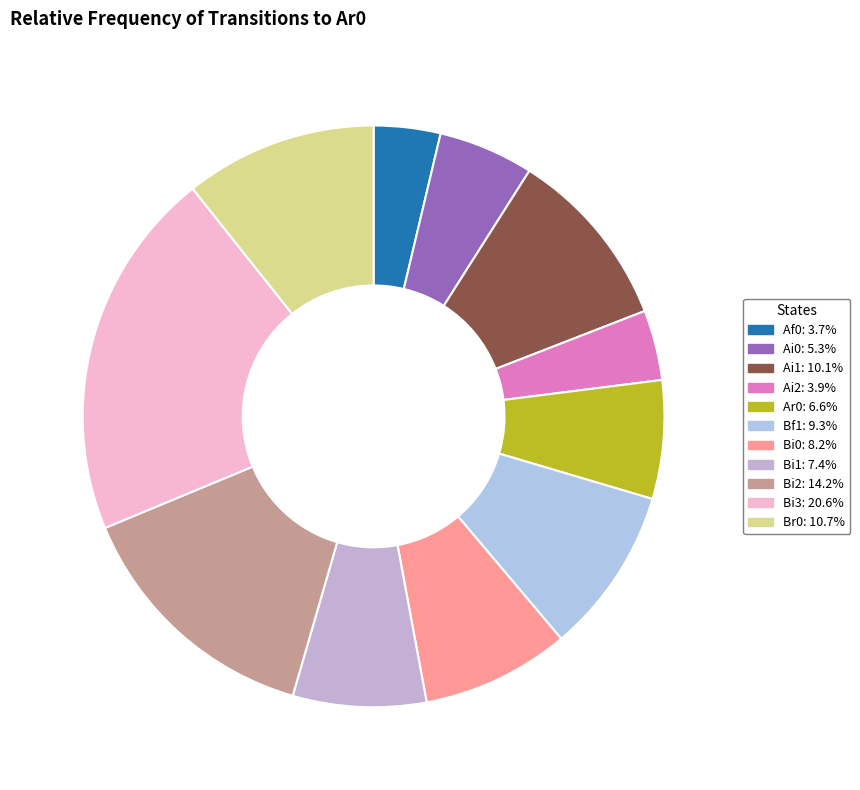

Count the number of slices in the pie.

11